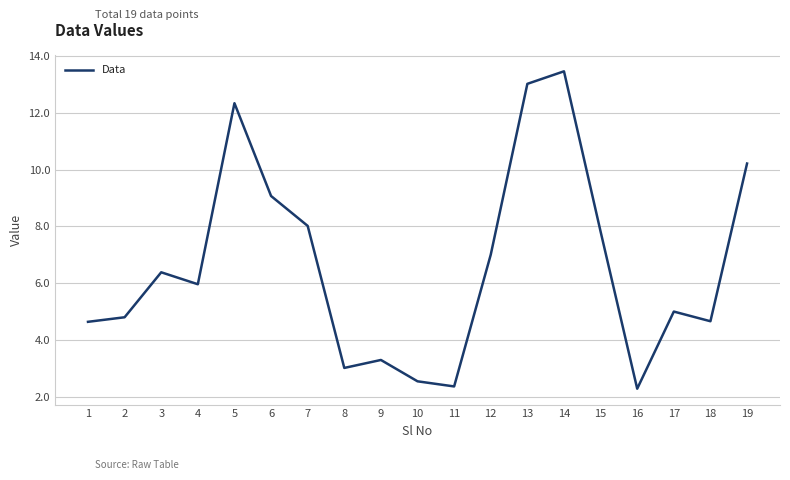

Between 15 and 8, which is larger?

15